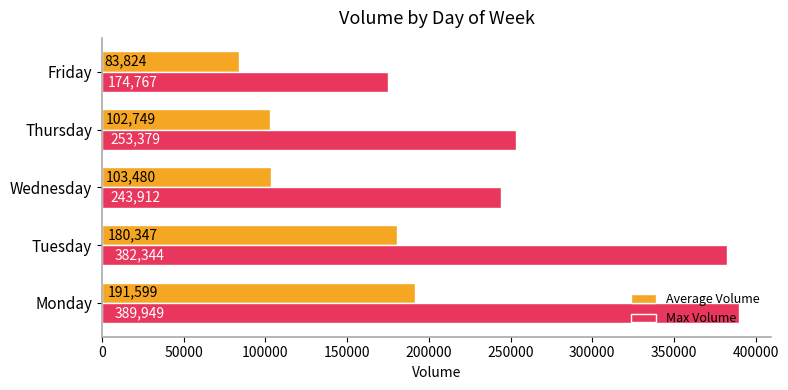

What are all the series names shown in the legend?

Average Volume, Max Volume